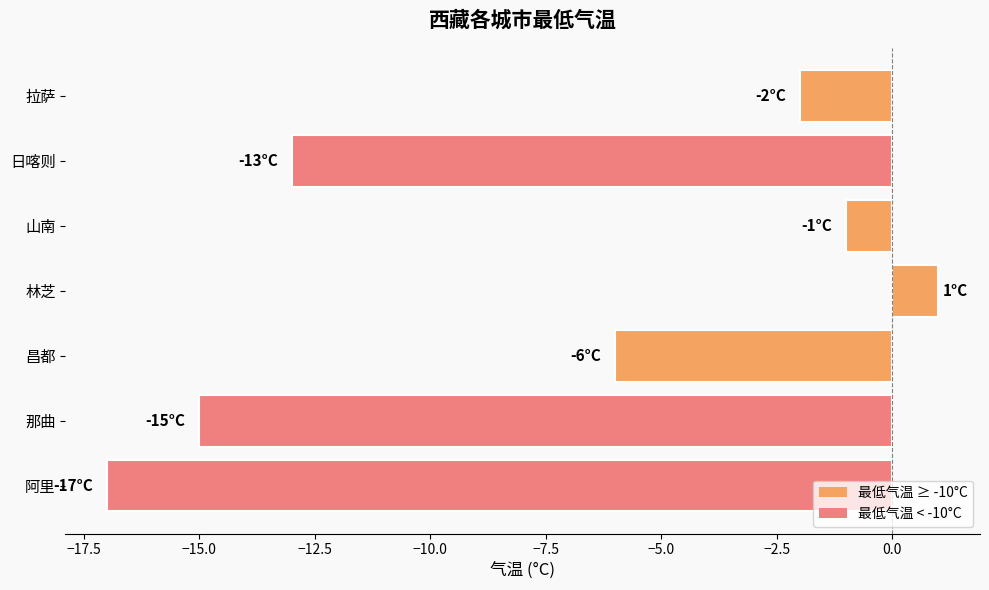

What is the smallest value displayed?

-17